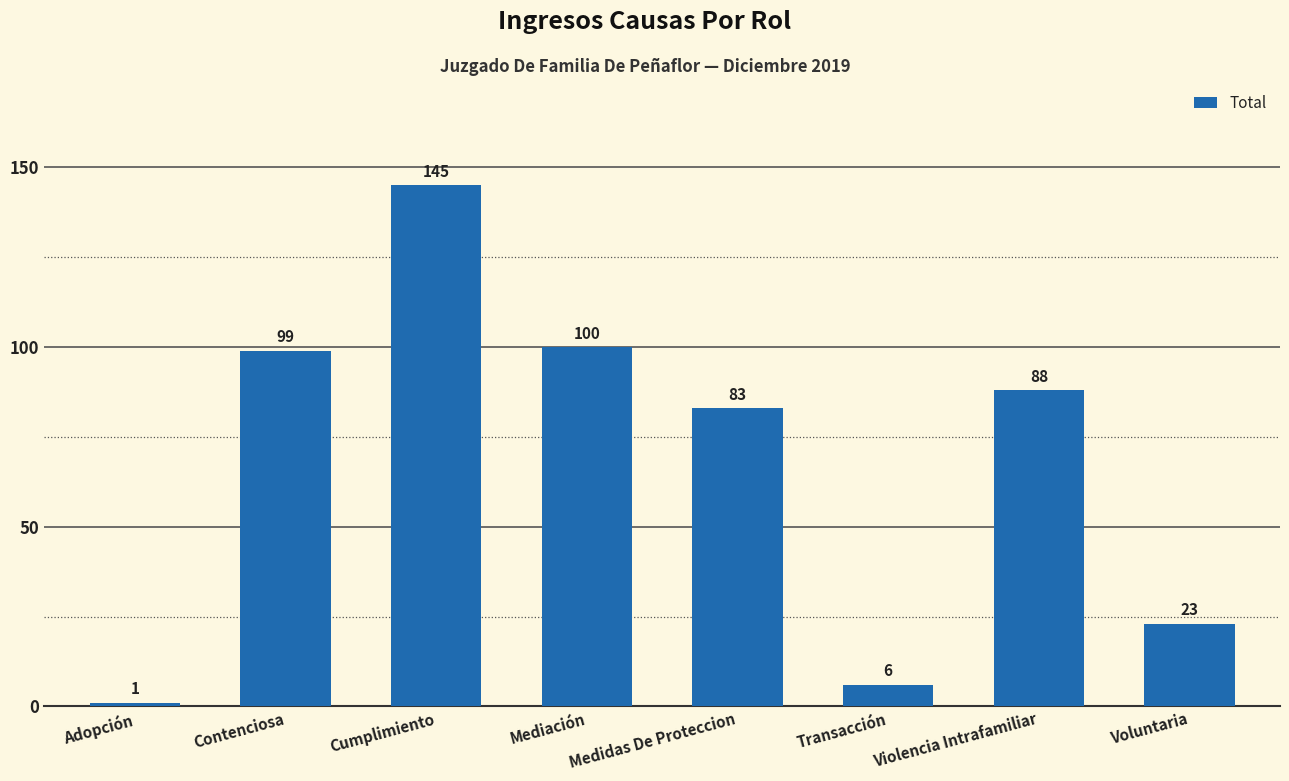

How many bars are there in total?

8